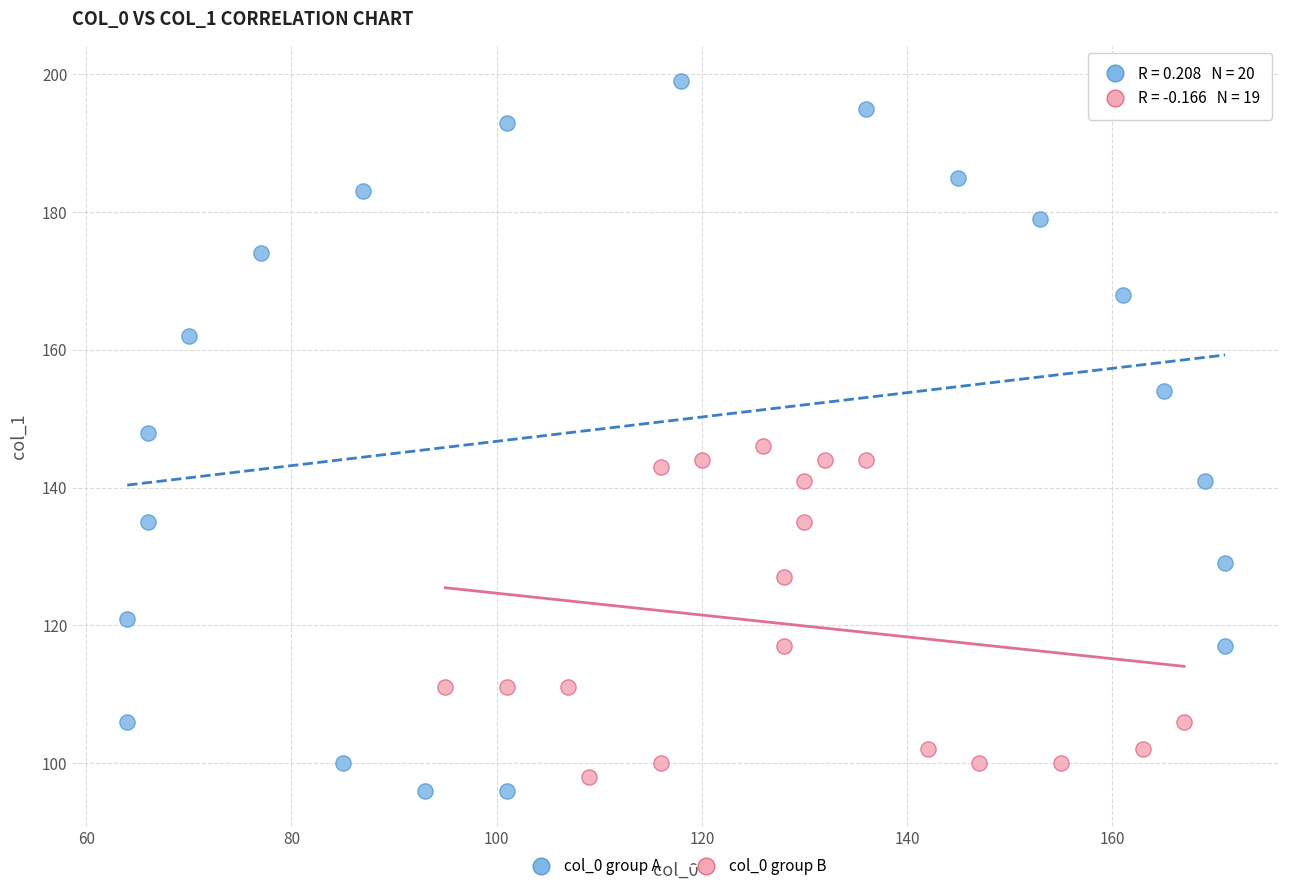

Which series has the largest Y range (max minus min)?

col_0 group A